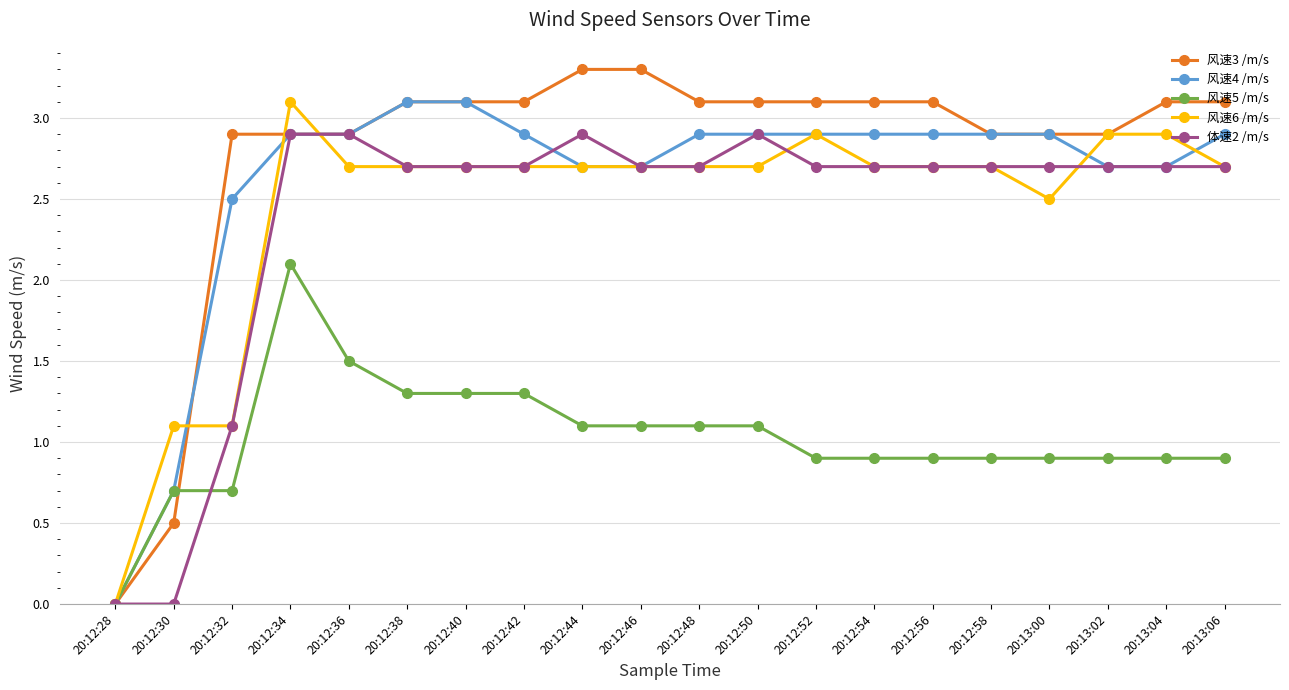

What are all the series names shown in the legend?

风速3 /m/s, 风速4 /m/s, 风速5 /m/s, 风速6 /m/s, 体速2 /m/s